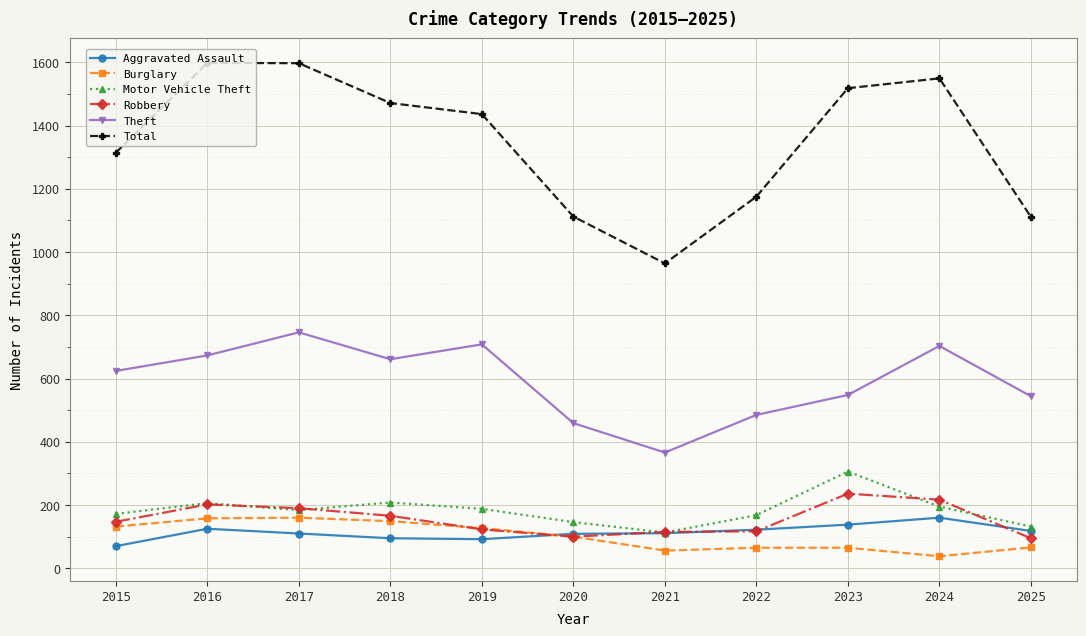

How many values in the Burglary series are below 100?

5